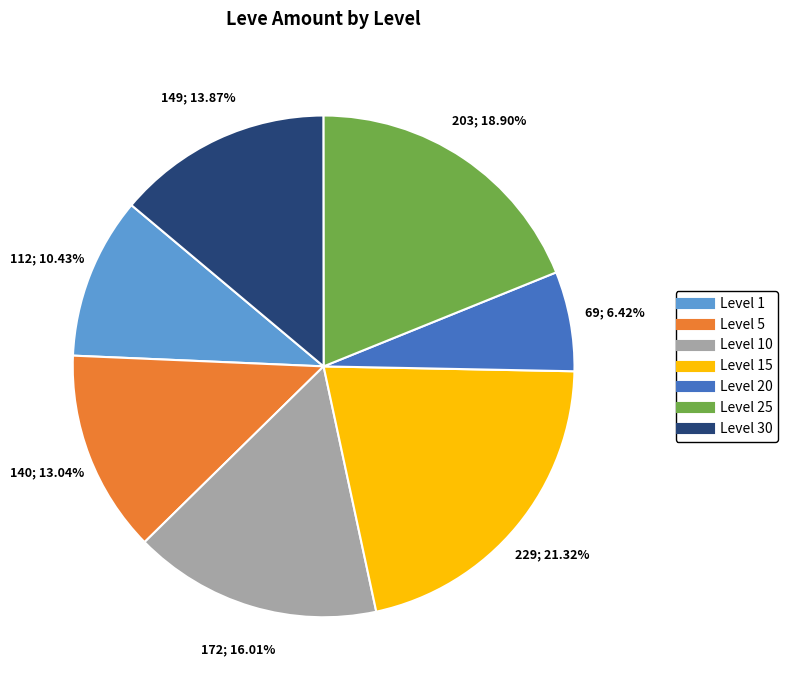

Is there any slice that represents more than half of the pie?

No